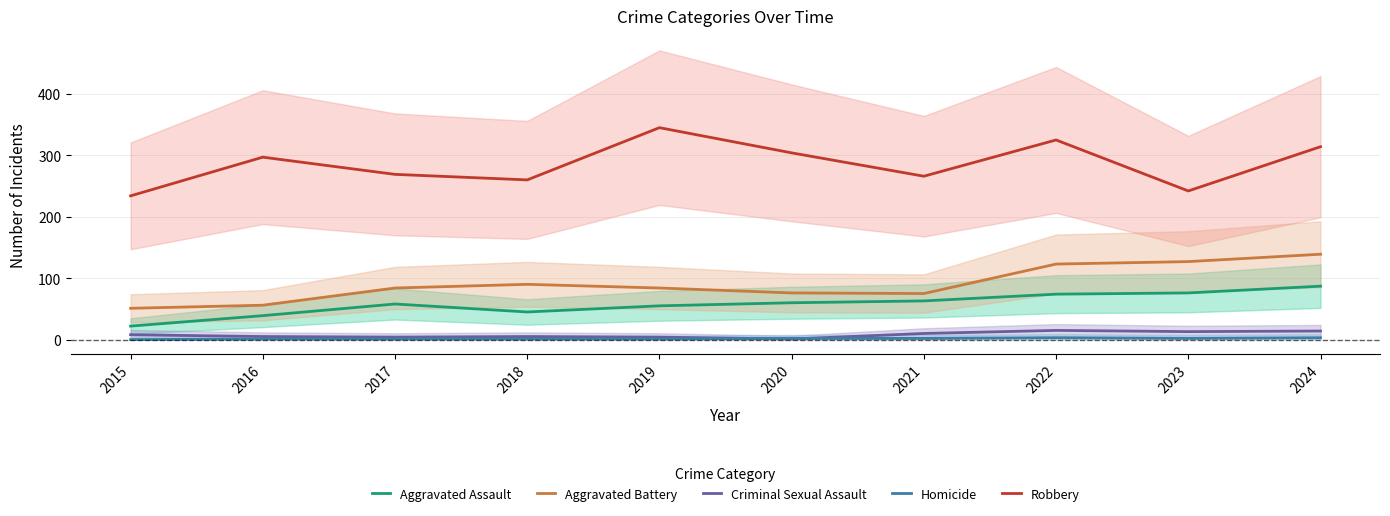

Which series has the largest range (max minus min)?

Robbery